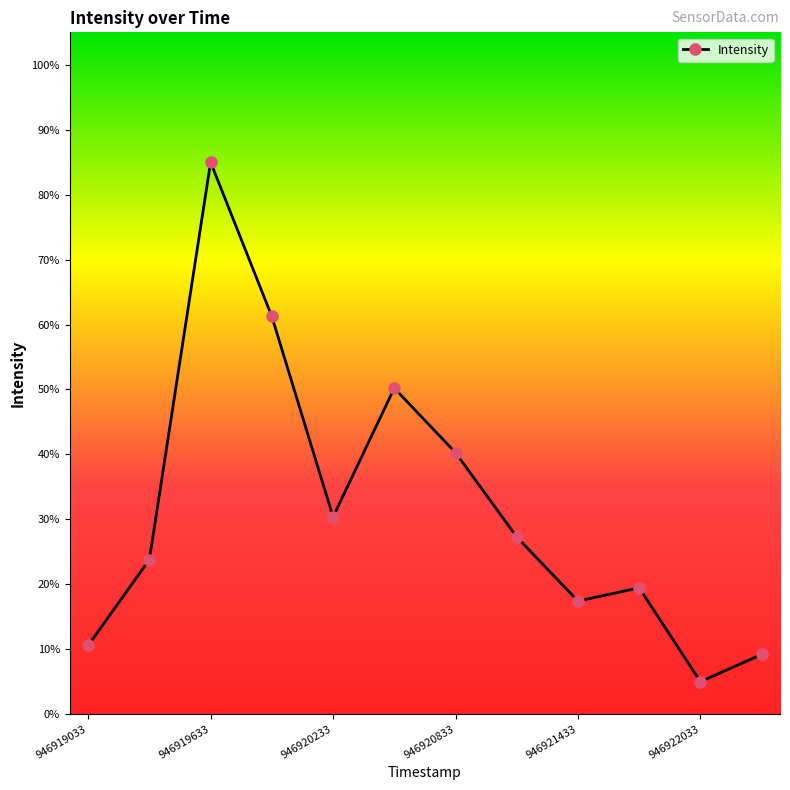

What is the sum of all values?

379.8